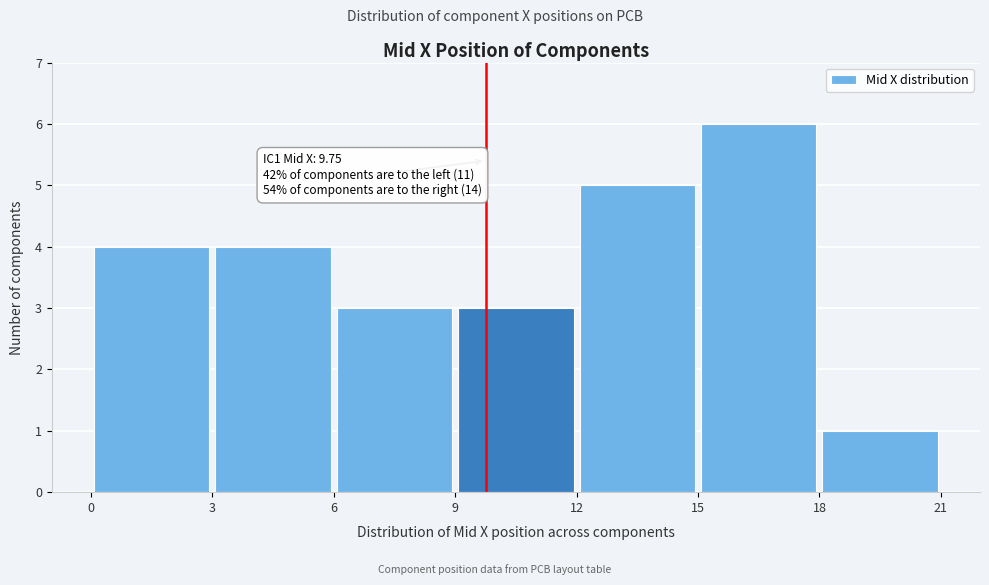

Which range on the x-axis has the tallest bar?

15 to 18